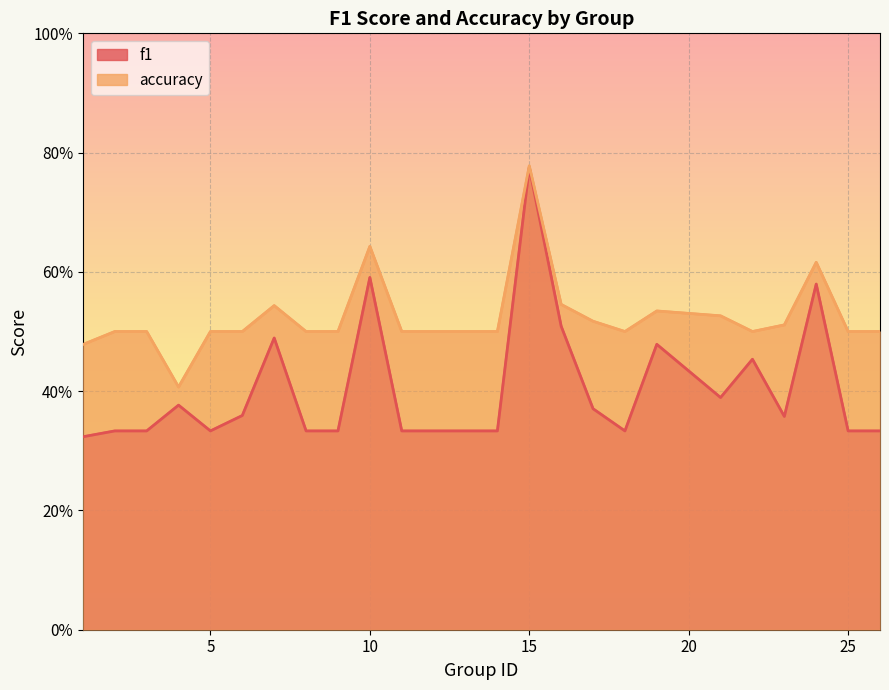

What is the average value of the f1 series?

0.4